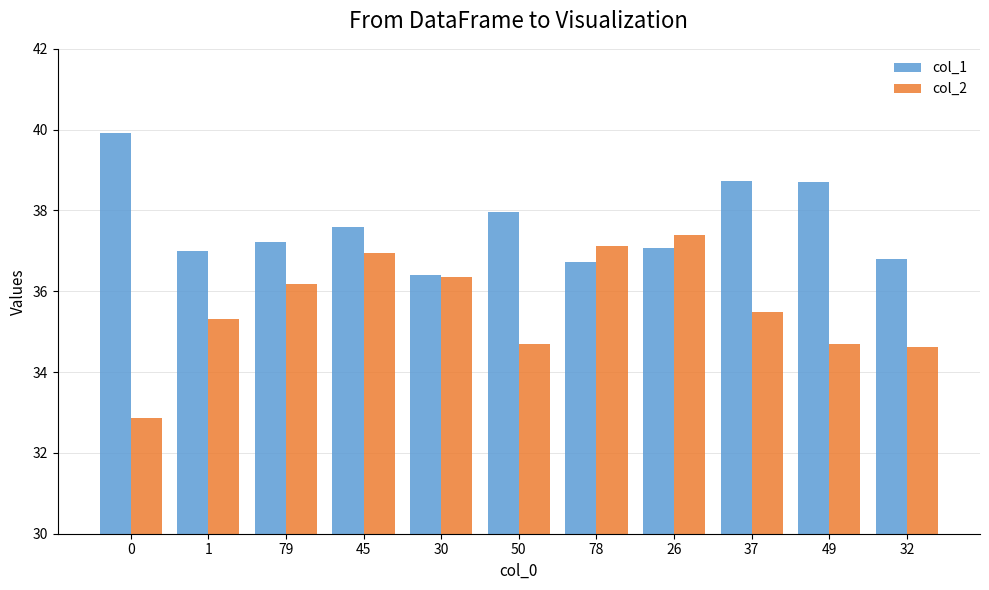

Does the chart contain stacked bars?

No